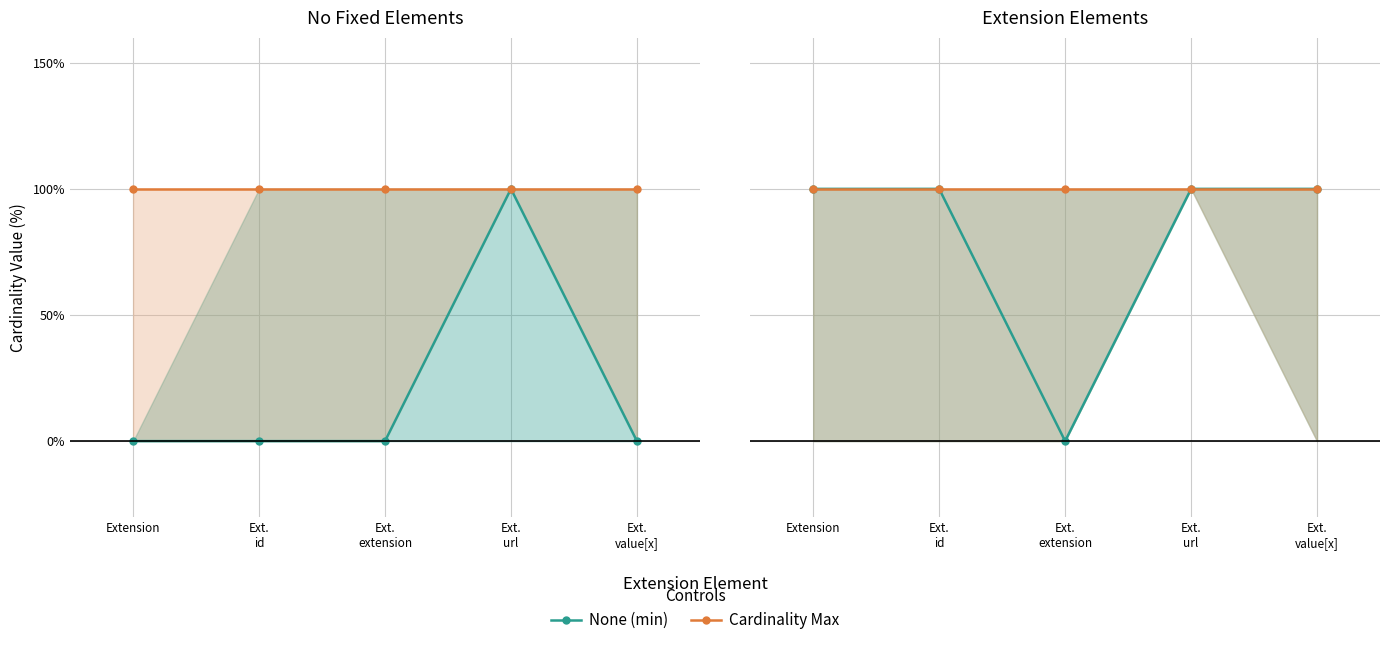

What position from the right is Ext.
extension?

3